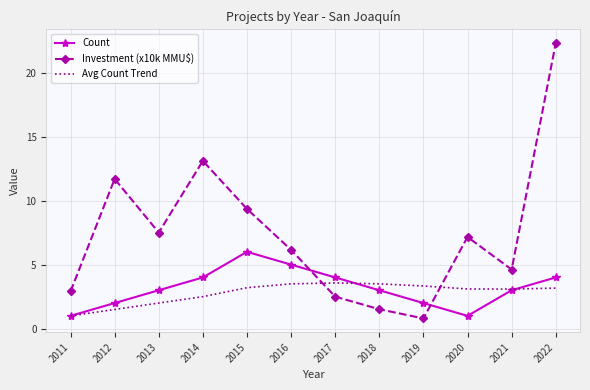

At which category does Count reach its first local peak?

2015